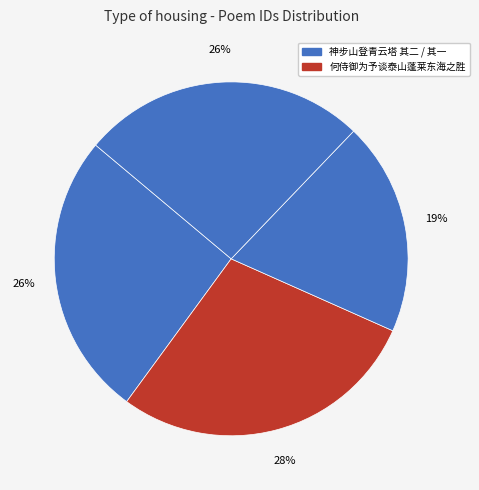

Rank the categories by value from highest to lowest.

神步山登青云塔周览鉴海之胜次明倪公尚忠石刻韵, 神步山登青云塔周览鉴海之胜次明倪公尚忠石刻韵 其二, 神步山登青云塔周览鉴海之胜次明倪公尚忠石刻韵 其一, 何侍御为予谈泰山蓬莱东海之胜令我飞动辄赋长篇